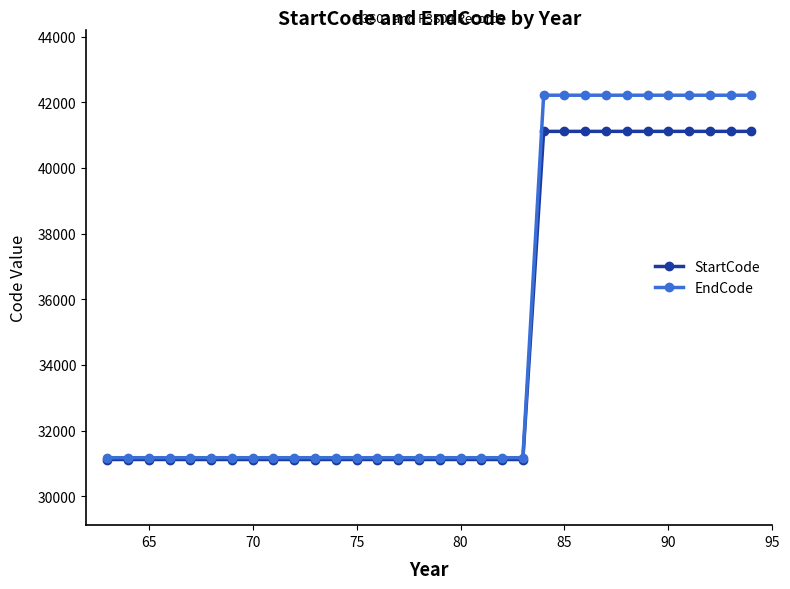

What is the highest value of the StartCode series?

41111